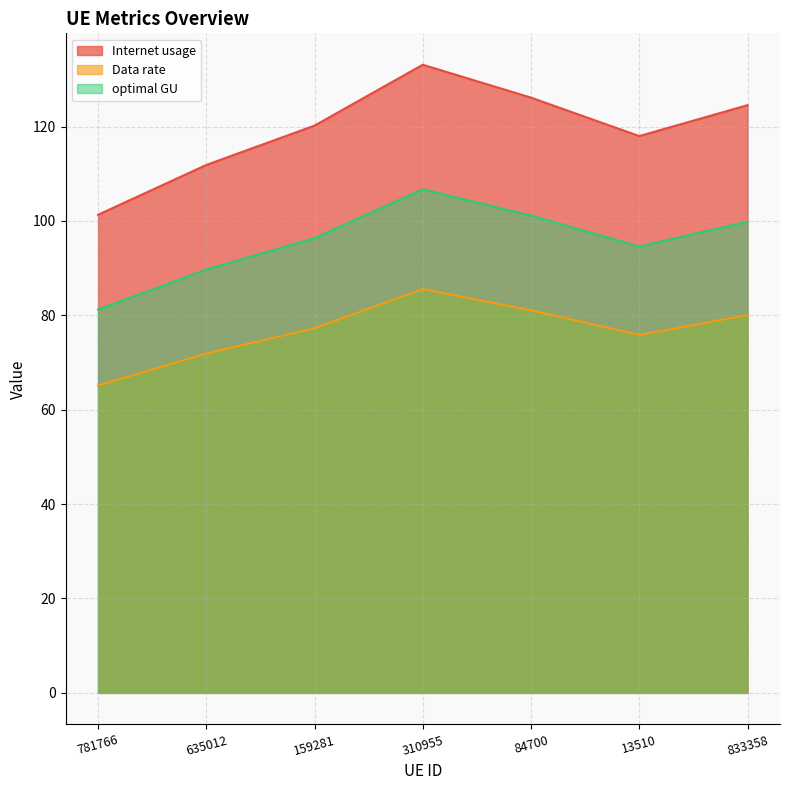

What position from the left is 310955?

4